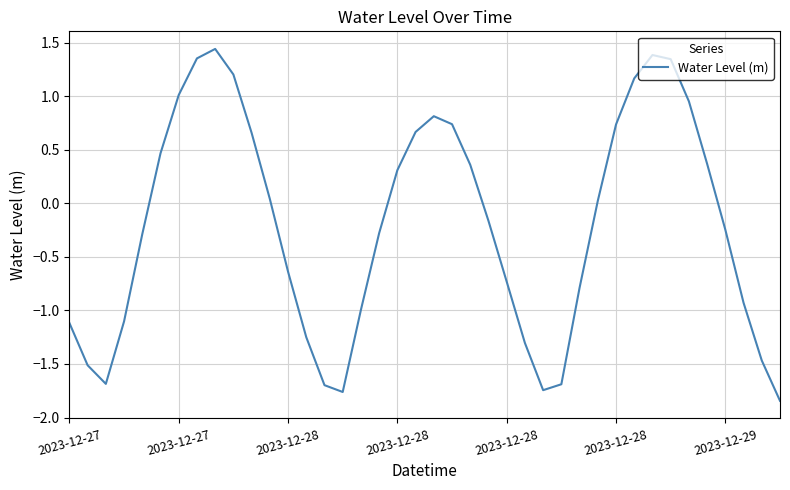

What is the difference between the maximum and minimum values?

3.3